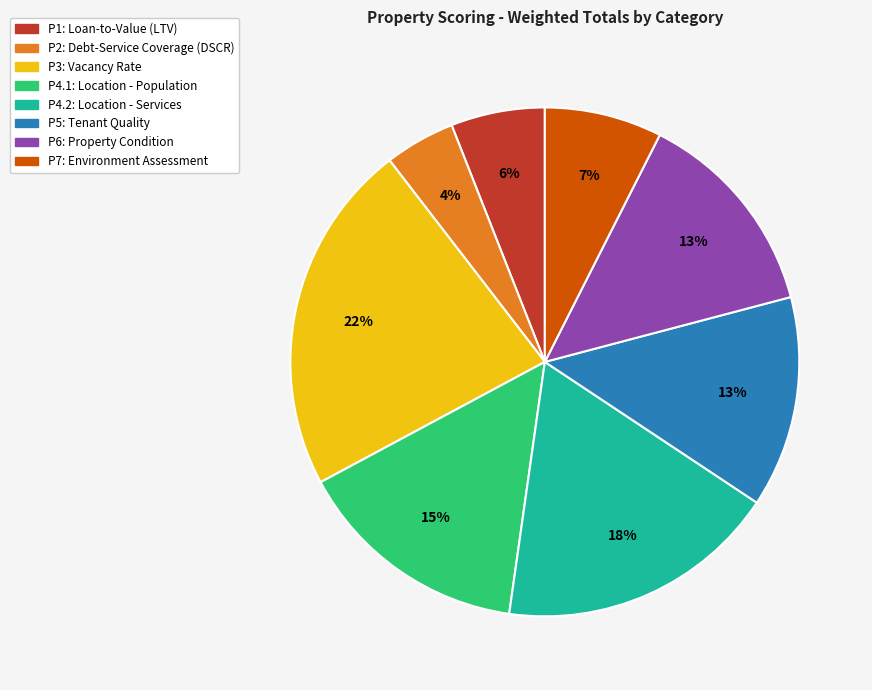

Which category has the biggest portion of the pie?

P3: Vacancy Rate